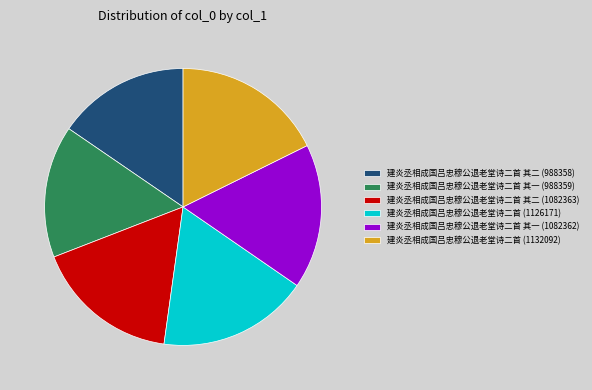

Approximately how many times larger is the value at 建炎丞相成国吕忠穆公退老堂诗二首 其一 (1082362) compared to 建炎丞相成国吕忠穆公退老堂诗二首 其二 (988358)?

1.1